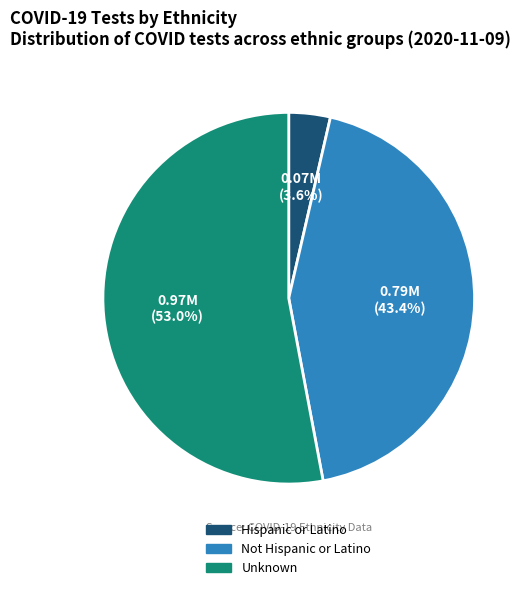

Which has a higher value, Not Hispanic or Latino or Unknown?

Unknown